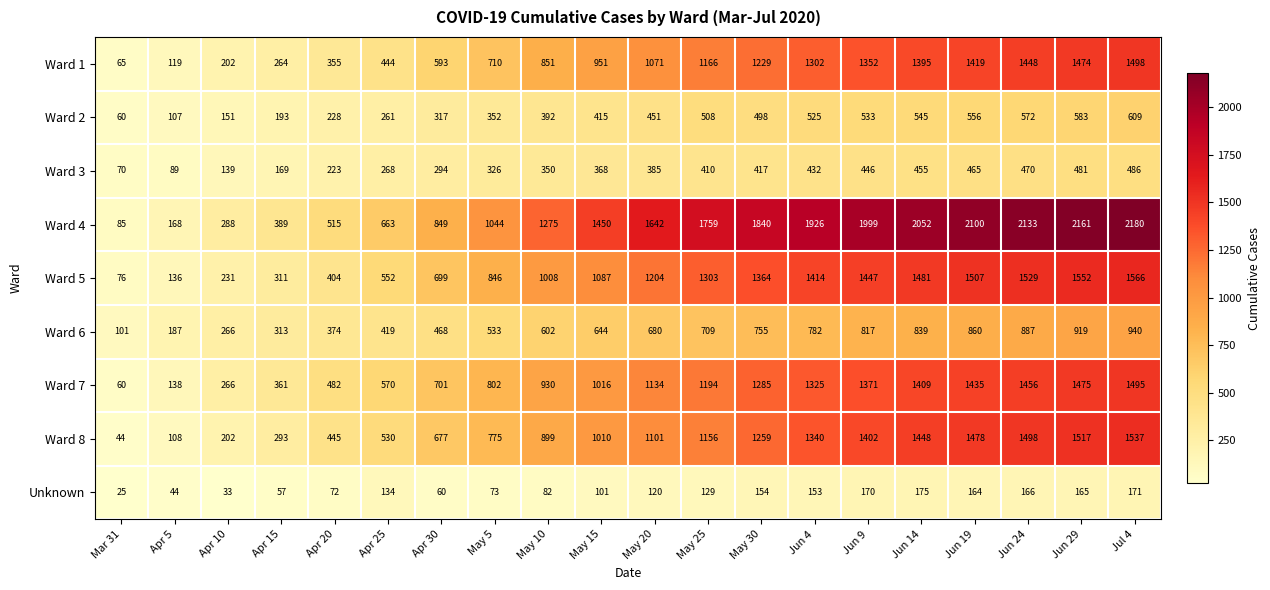

Is it true that Ward 8 equals 1402 at Jun 9?

True